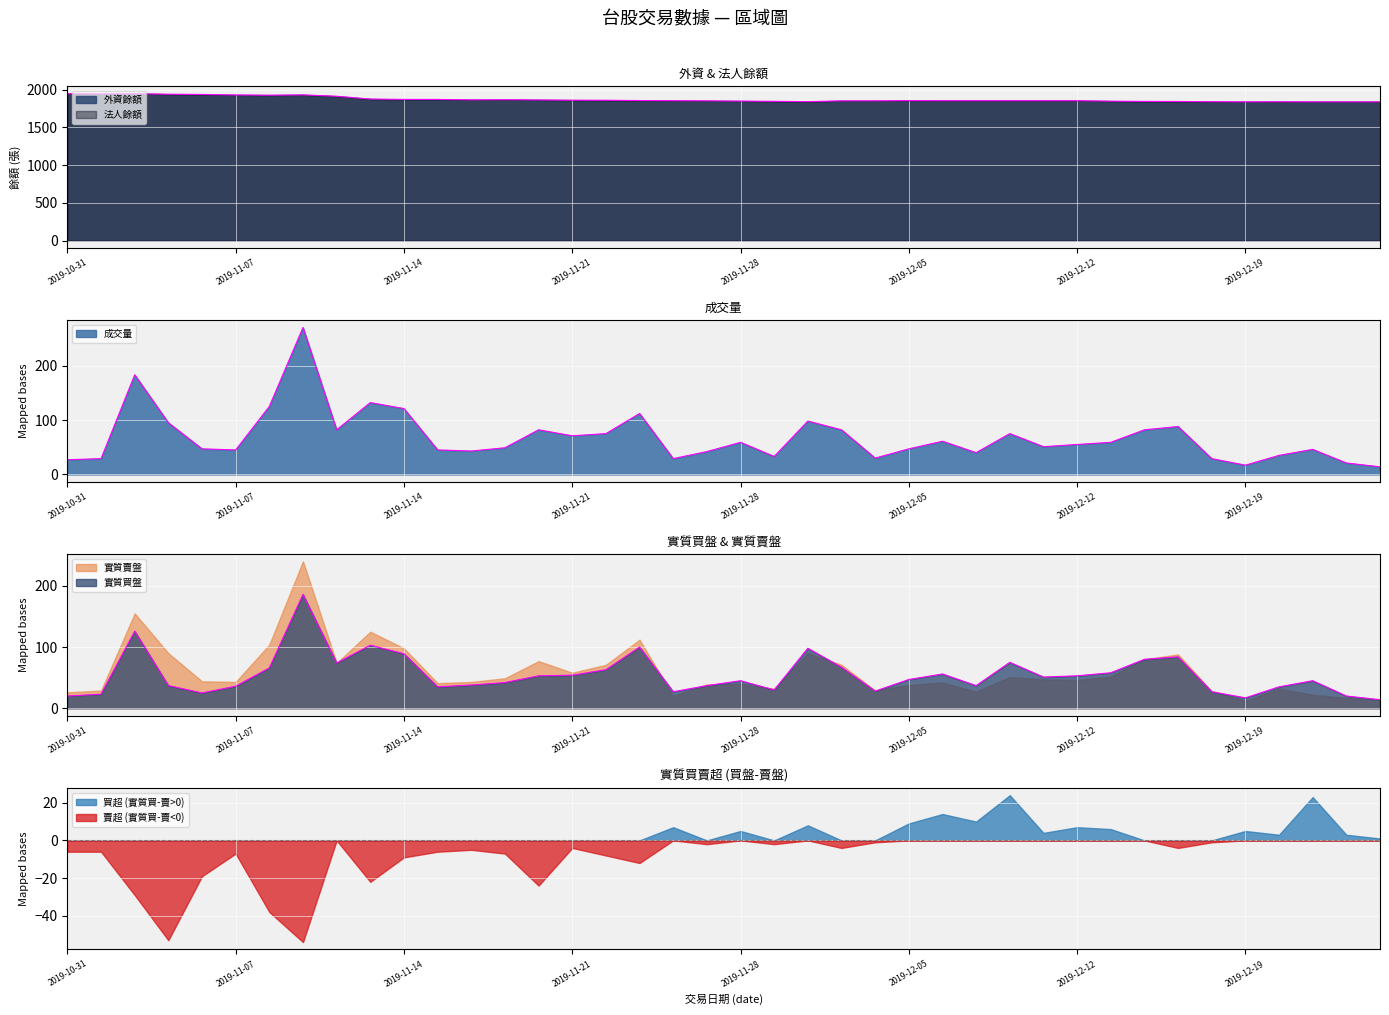

What is the minimum value for 賣超 (實質買-賣<0)?

-54